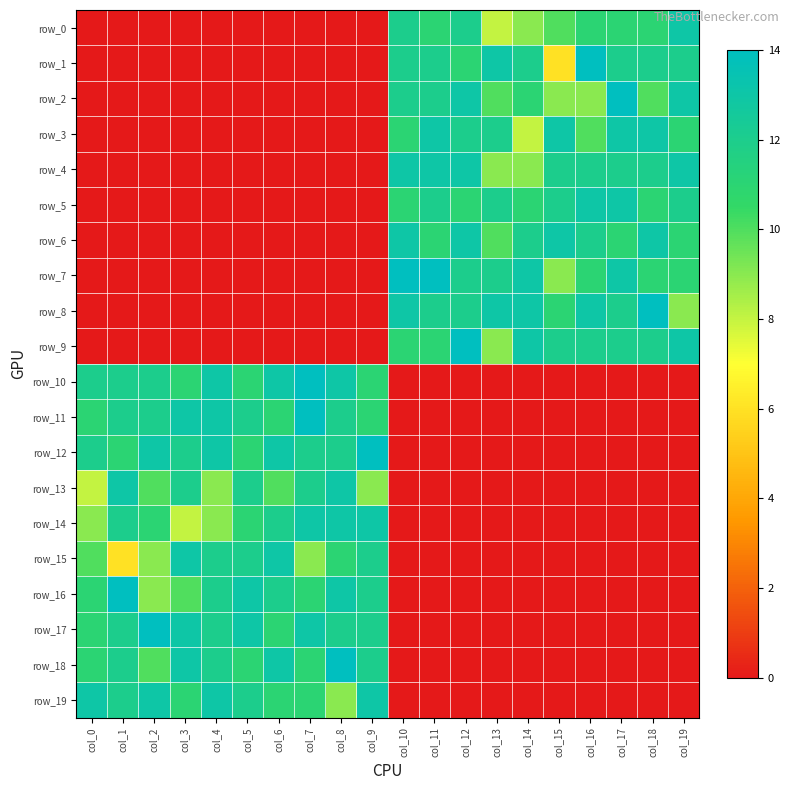

The row_14 series shows 21 at col_7. True or false?

False